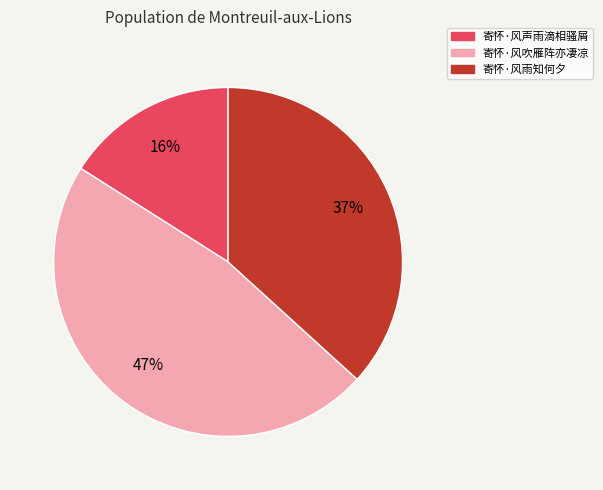

How many slices are in this pie chart?

3